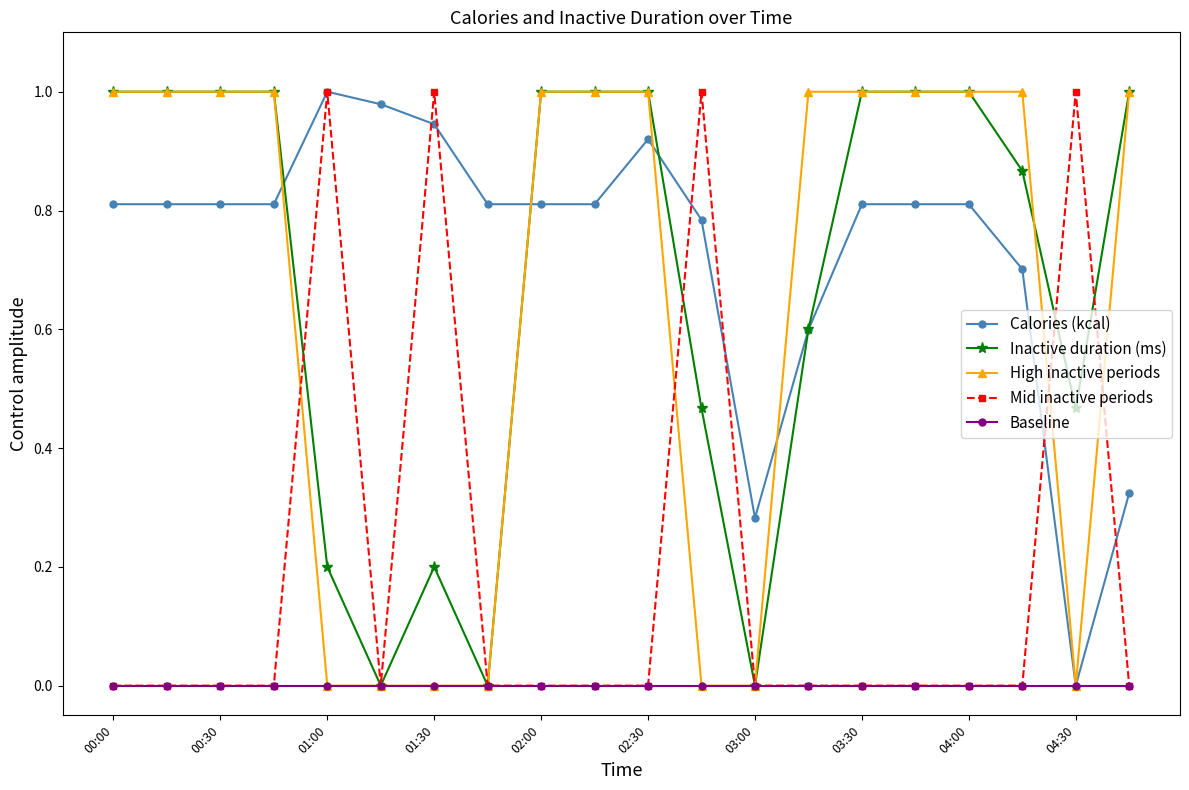

True or false: Mid inactive periods has more than 1 points higher than both neighbors.

True